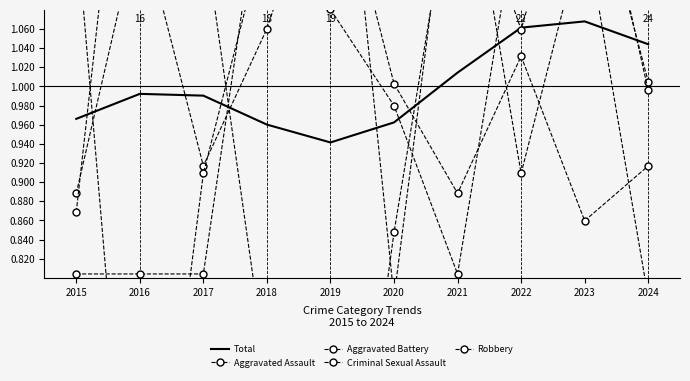

True or false: Aggravated Battery and Total cross at least once.

True